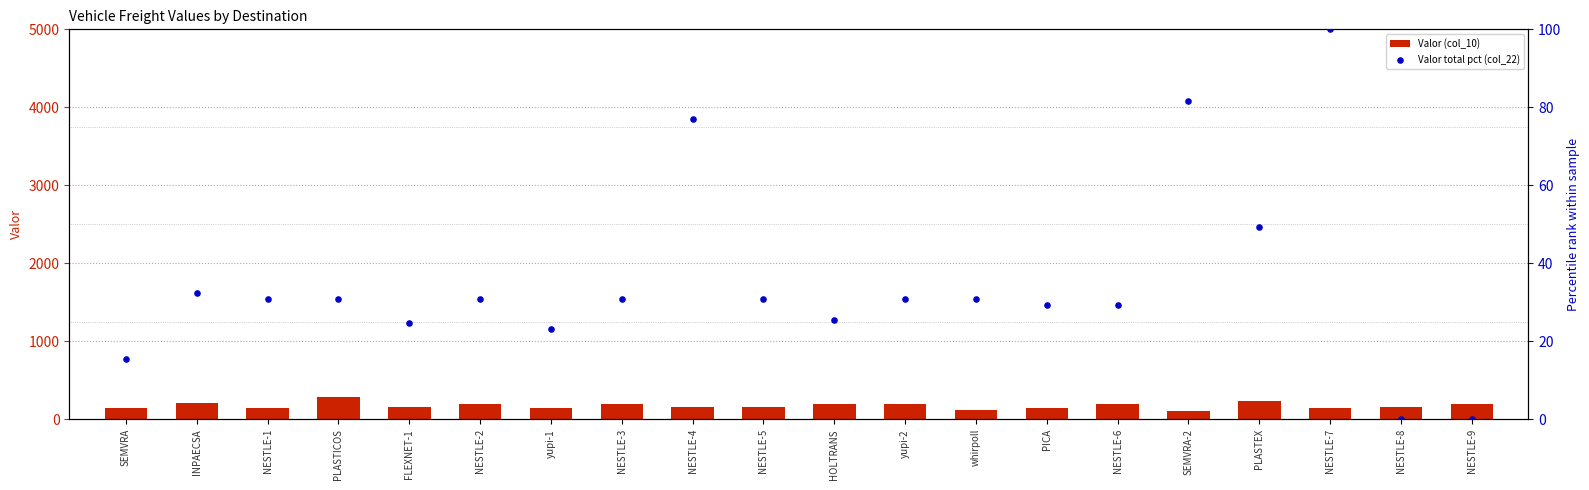

What is the total value across all series at NESTLE-4?

236.9